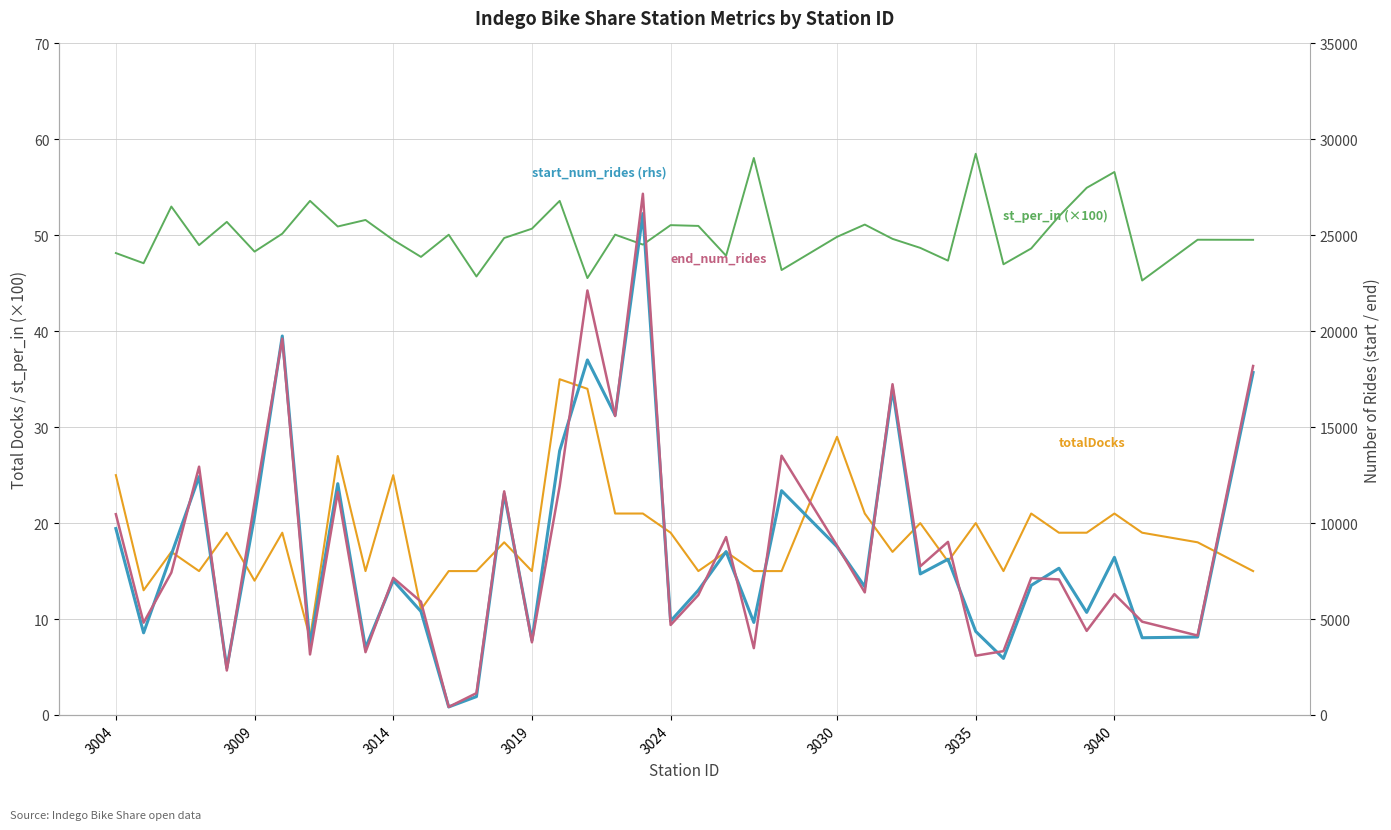

Which series has the largest total across all categories?

end_num_rides